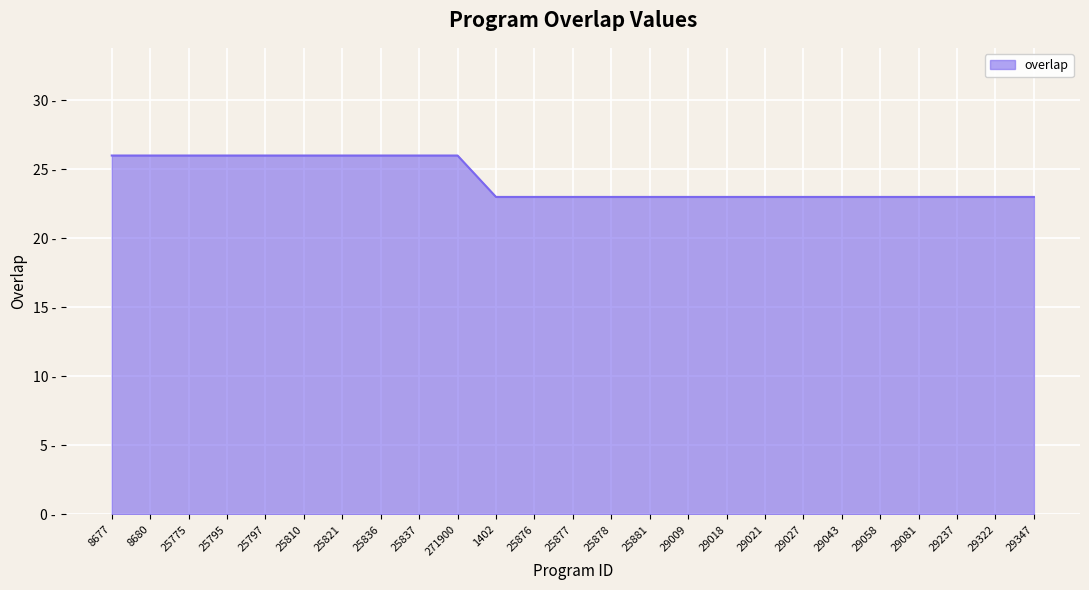

At which category does the chart reach its peak across all series?

8677